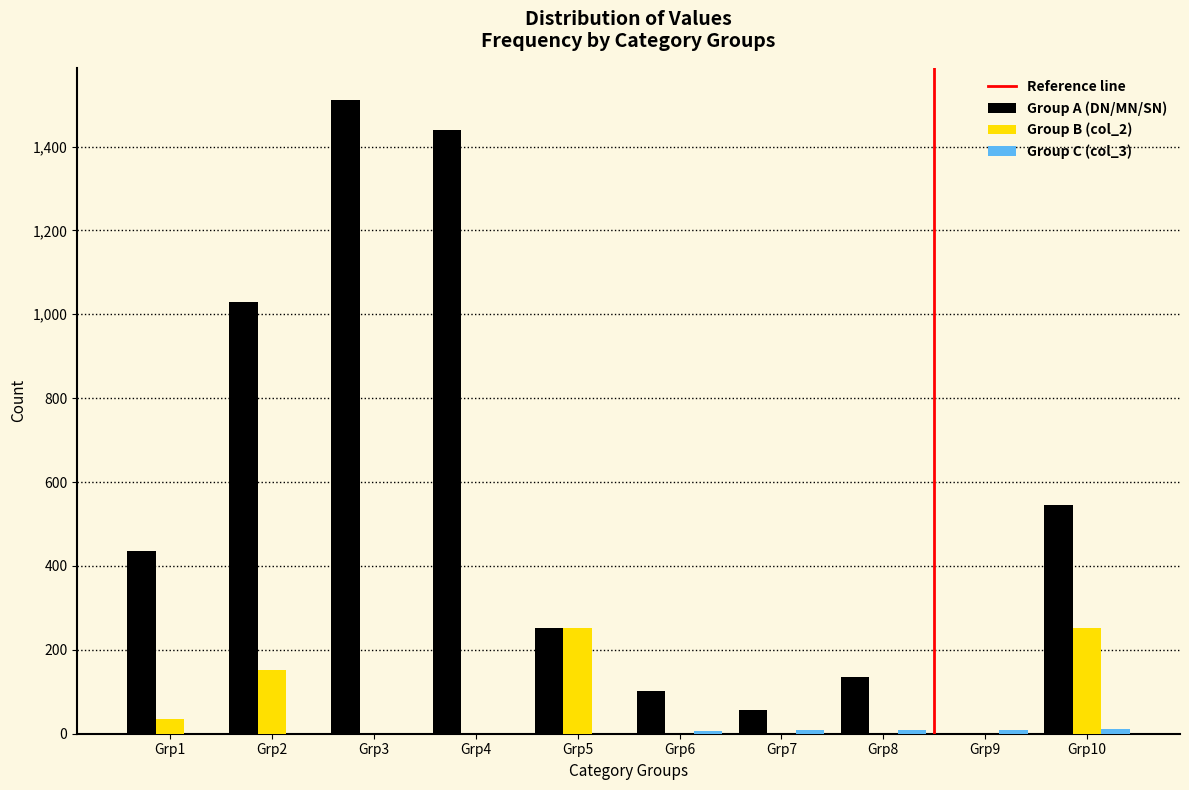

Which series changed the most between Grp4 and Grp5?

Group A (DN/MN/SN)